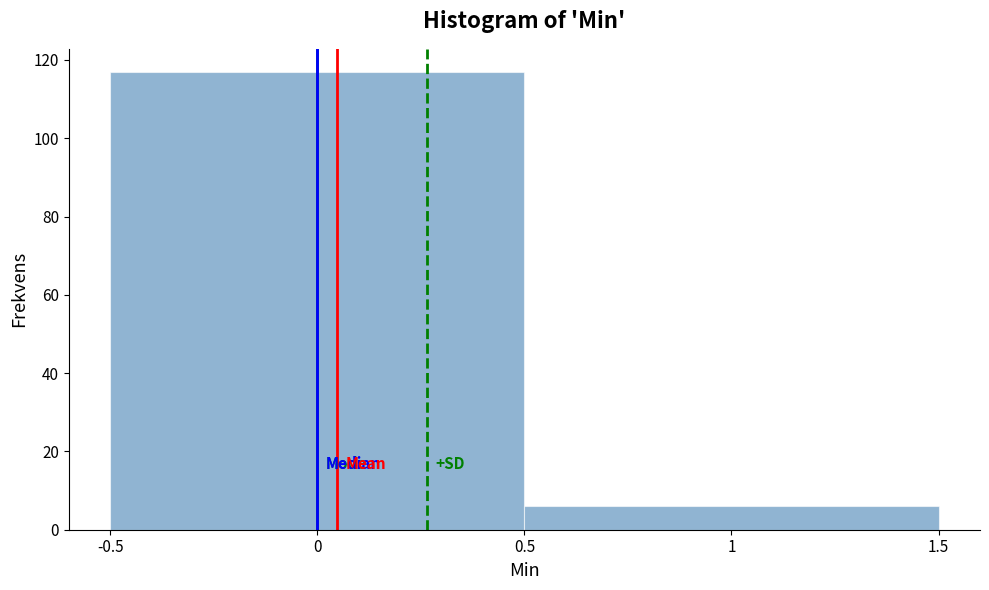

Reading left to right, list every bar in this chart as the range it spans on the x-axis followed by its height. The values are not printed on the chart, so give them approximately, as read against the axis.

-0.5 to 0.5: 118
0.5 to 1.5: 6